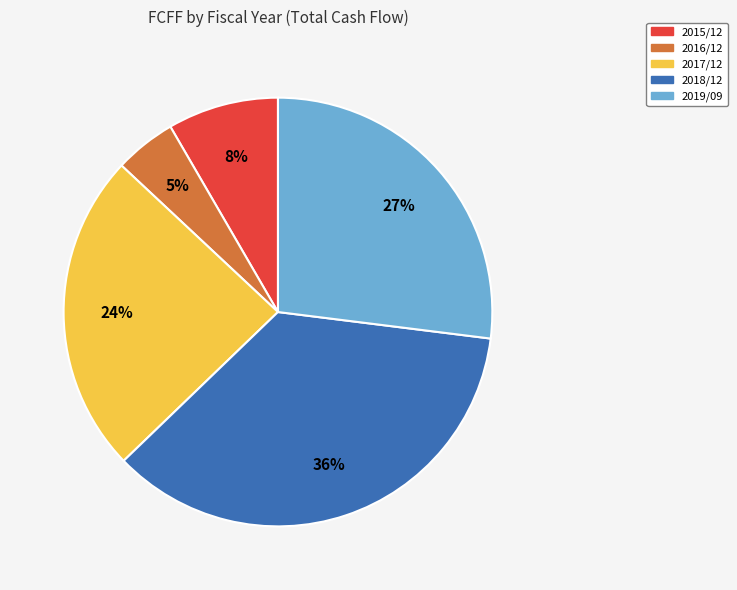

Between 2018/12 and 2016/12, which is larger?

2018/12